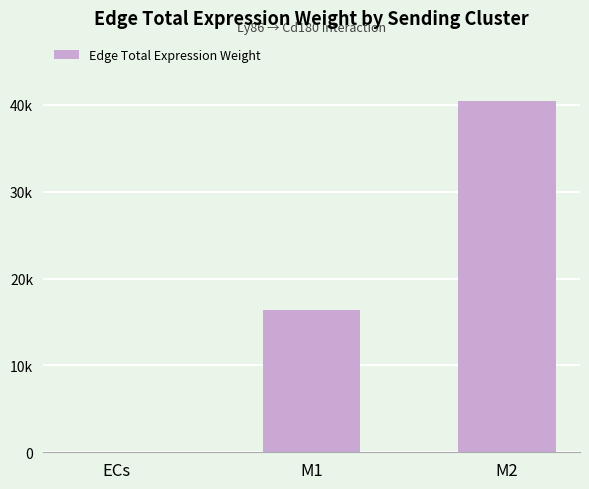

What is the label of the 3rd bar from the left?

M2